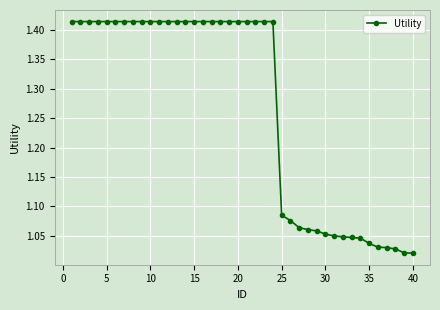

What is the average value?

1.3